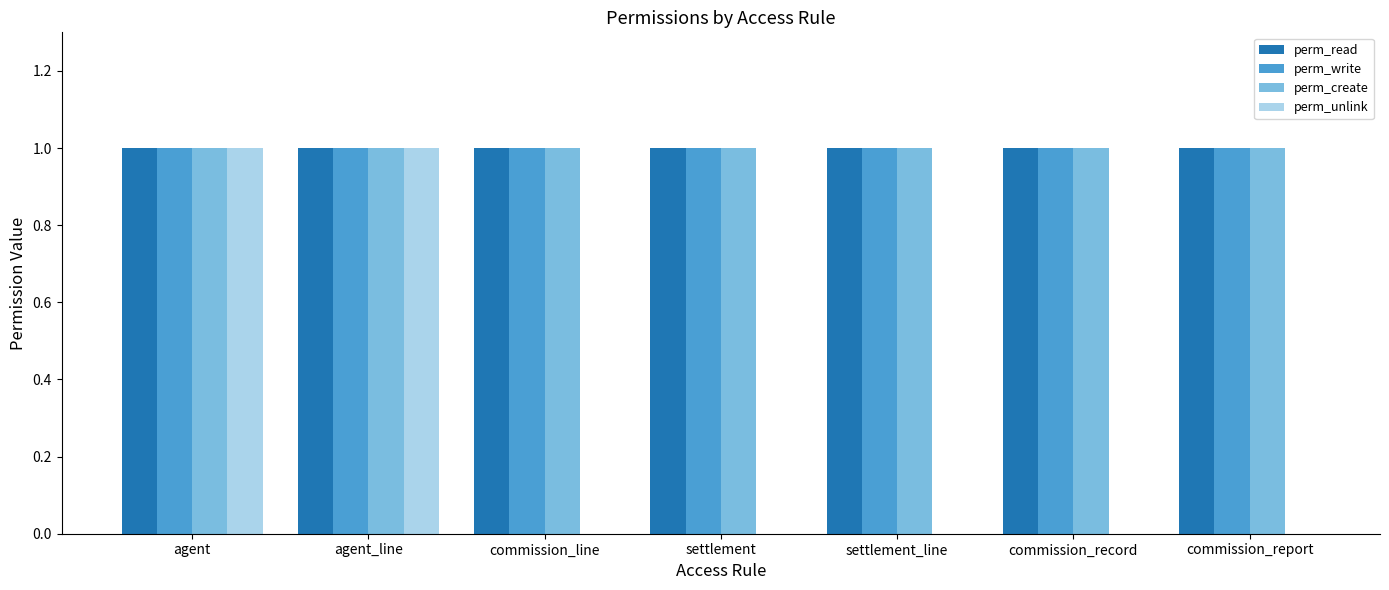

Reading left to right, list all the values displayed in this chart.

perm_read: 1	1	1	1	1	1	1
perm_write: 1	1	1	1	1	1	1
perm_create: 1	1	1	1	1	1	1
perm_unlink: 1	1	0	0	0	0	0